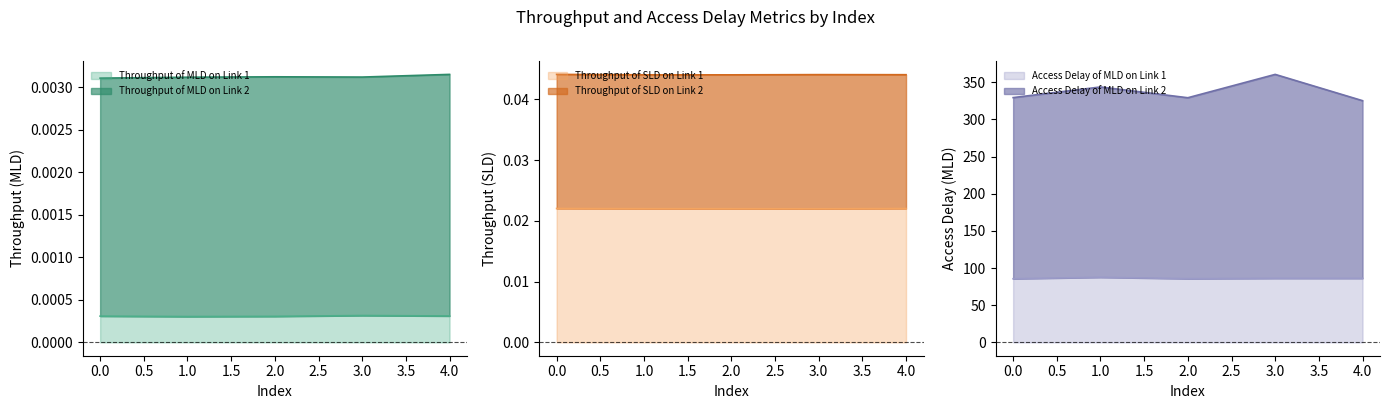

True or false: Throughput of MLD on Link 1 and Throughput of SLD on Link 1 intersect in this chart.

False